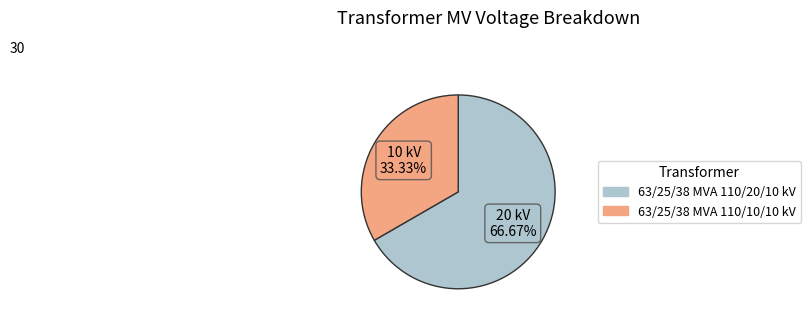

To the nearest percent, what is the difference between the 63/25/38 MVA 110/20/10 kV and 63/25/38 MVA 110/10/10 kV slice percentages?

33%